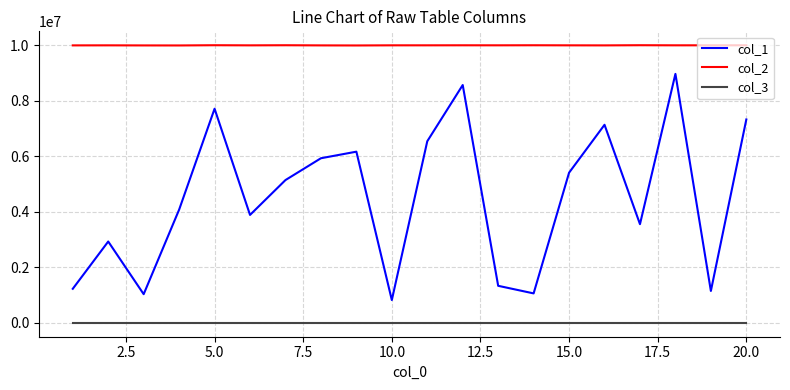

True or false: col_3 and col_1 cross at least once.

False